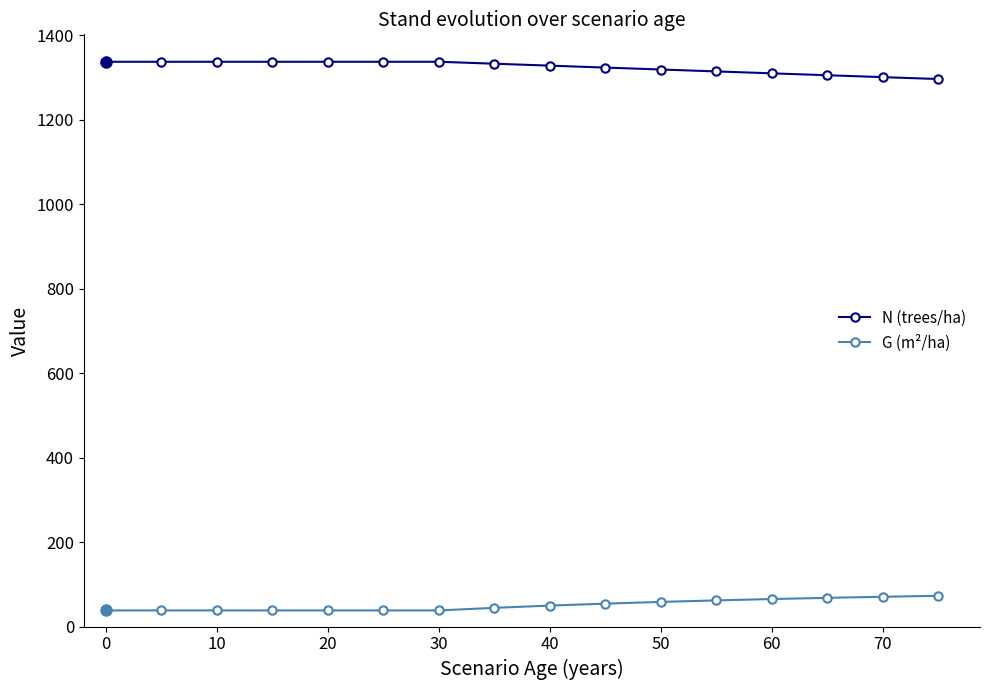

Which series has the largest total across all categories?

N (trees/ha)